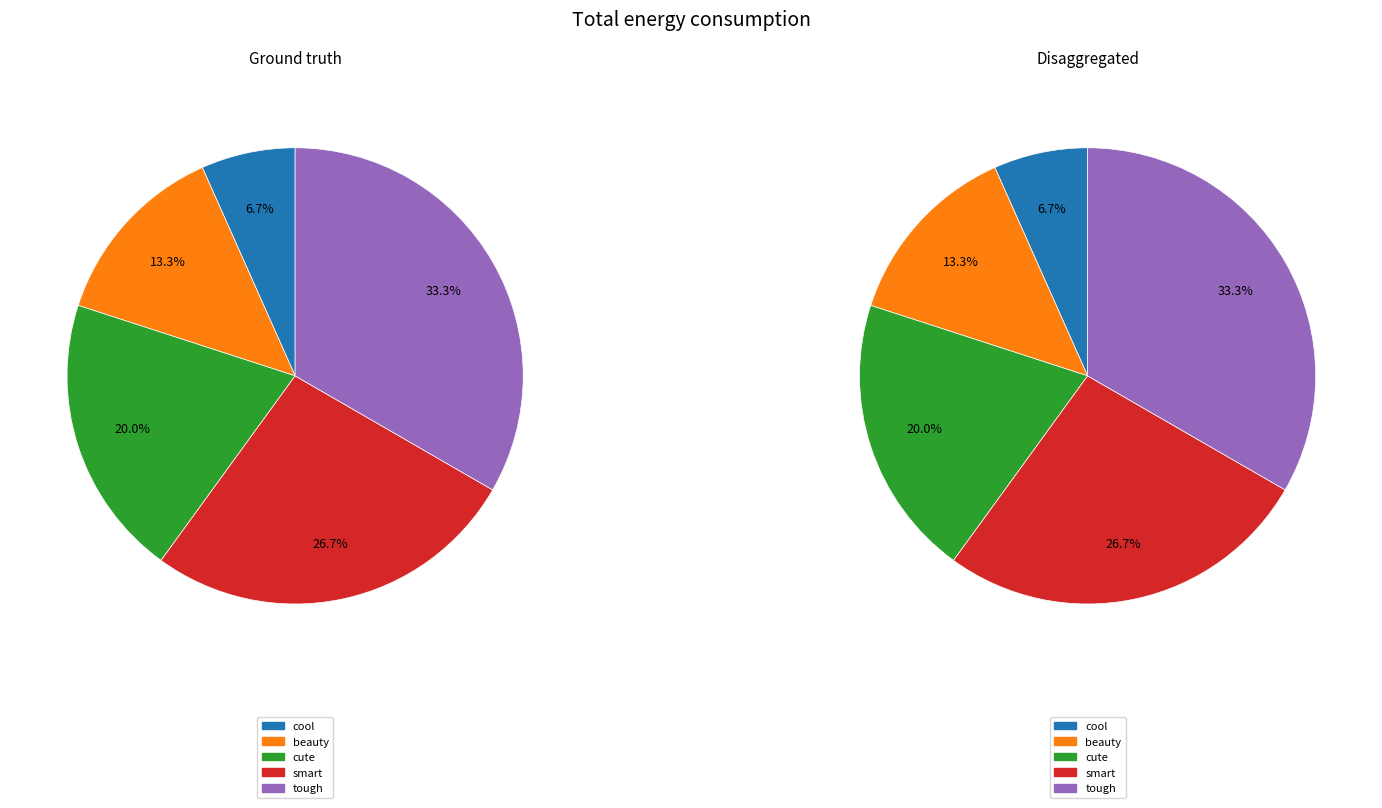

How many segments does this pie chart have?

5